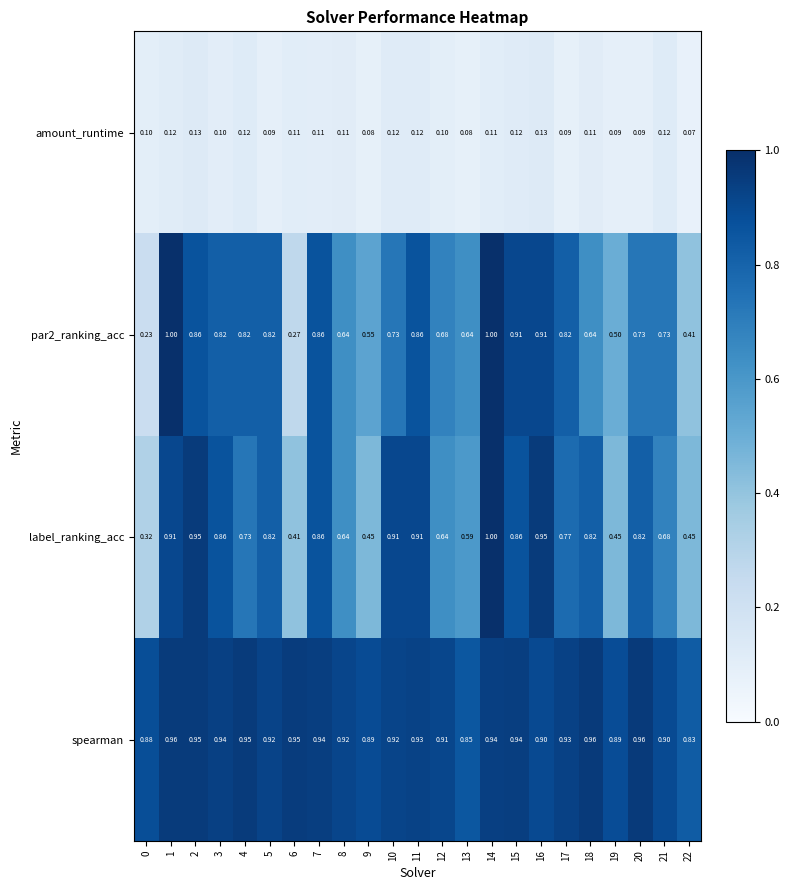

Which series has the largest total across all categories?

spearman